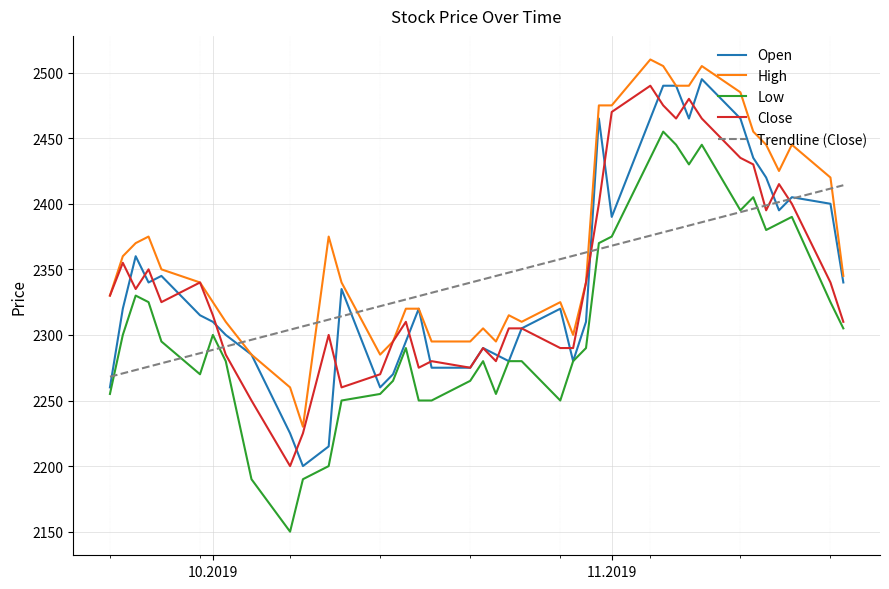

Reading left to right, transcribe all the data shown in this chart.

Open: 2260	2320	2360	2340	2345	2315	2310	2300	2285	2225	2200	2215	2335	2260	2270	2295	2320	2275	2275	2290	2285	2280	2305	2320	2280	2310	2465	2390	2465	2490	2490	2465	2495	2465	2435	2420	2395	2405	2400	2340
High: 2330	2360	2370	2375	2350	2340	2325	2310	2285	2260	2230	2375	2340	2285	2295	2320	2320	2295	2295	2305	2295	2315	2310	2325	2300	2340	2475	2475	2510	2505	2490	2490	2505	2485	2455	2445	2425	2445	2420	2345
Low: 2255	2300	2330	2325	2295	2270	2300	2280	2190	2150	2190	2200	2250	2255	2265	2290	2250	2250	2265	2280	2255	2280	2280	2250	2280	2290	2370	2375	2435	2455	2445	2430	2445	2395	2405	2380	2385	2390	2325	2305
Close: 2330	2355	2335	2350	2325	2340	2315	2285	2250	2200	2225	2300	2260	2270	2295	2310	2275	2280	2275	2290	2280	2305	2305	2290	2290	2340	2400	2470	2490	2475	2465	2480	2465	2435	2430	2395	2415	2400	2340	2310